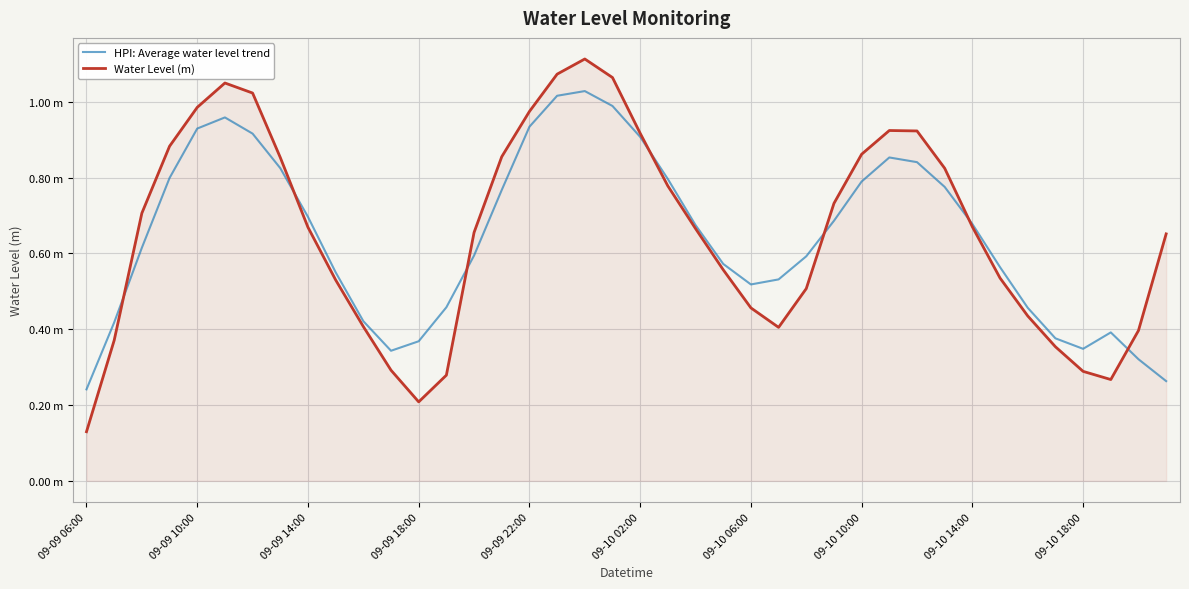

What are all the series names shown in the legend?

HPI: Average water level trend, Water Level (m)